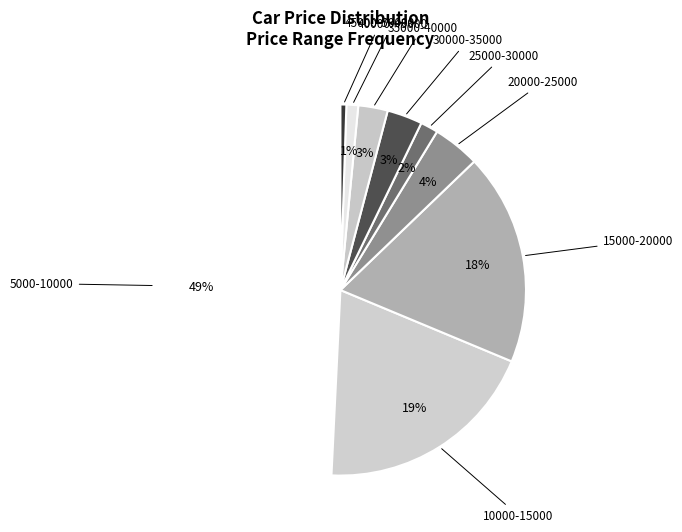

Rank the categories by value from lowest to highest.

45000-50000, 40000-45000, 25000-30000, 35000-40000, 30000-35000, 20000-25000, 15000-20000, 10000-15000, 5000-10000